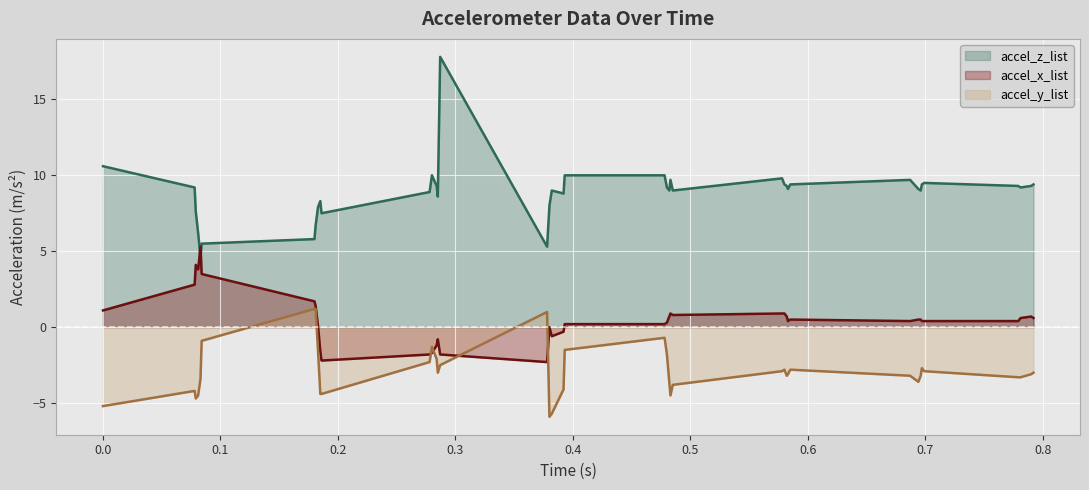

What is the difference between the accel_y_list values at 0.38 and 0.078?

1.7